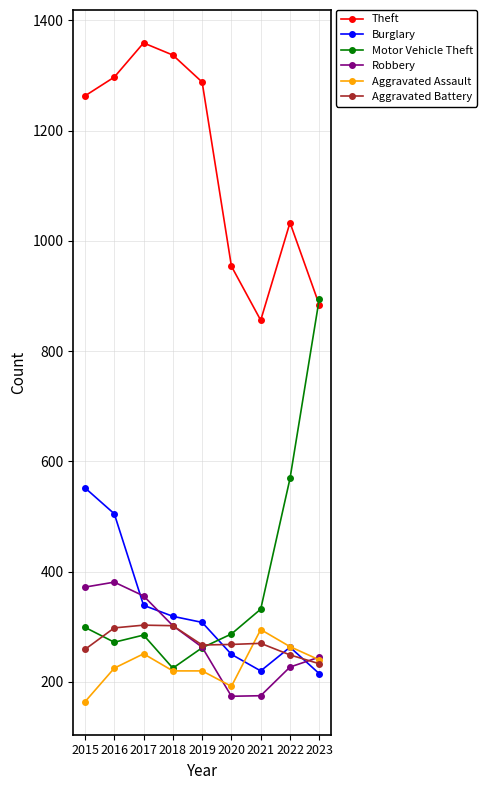

Which series ends up on top after the final intersection of Burglary and Robbery?

Robbery